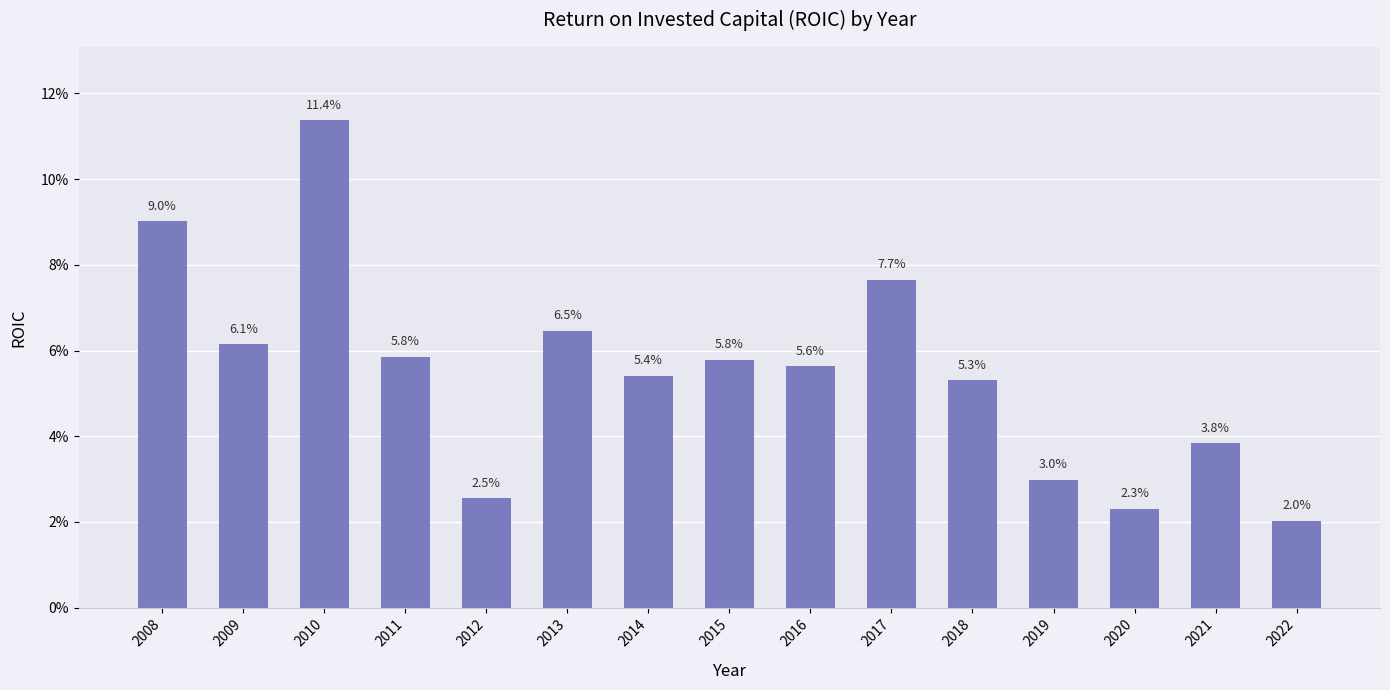

What is the value of the 10th bar from the left?

0.1